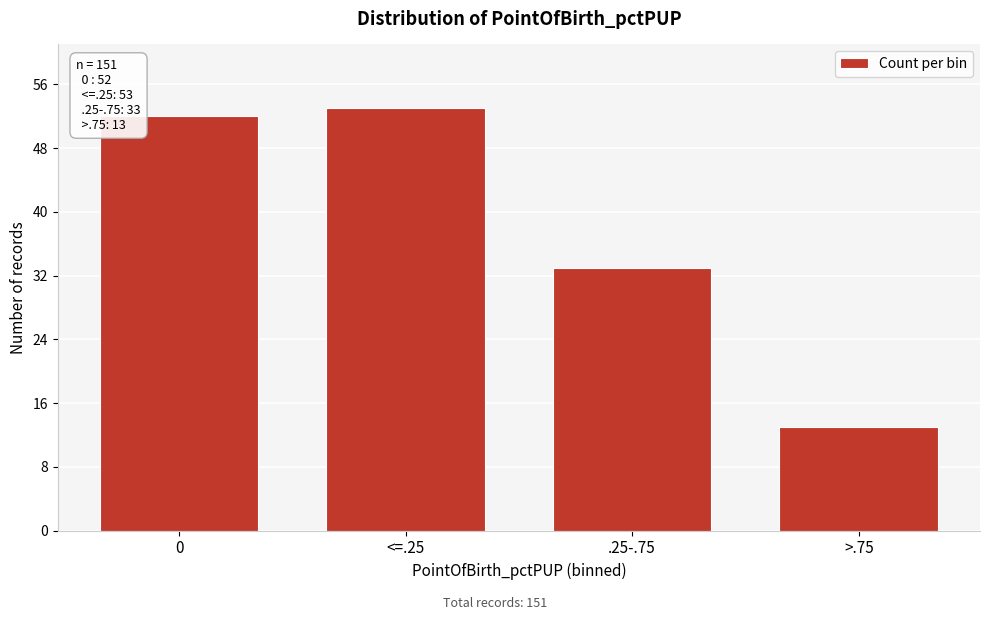

Reading left to right, transcribe all the data shown in this chart.

0=52	<=.25=53	.25-.75=33	>.75=13